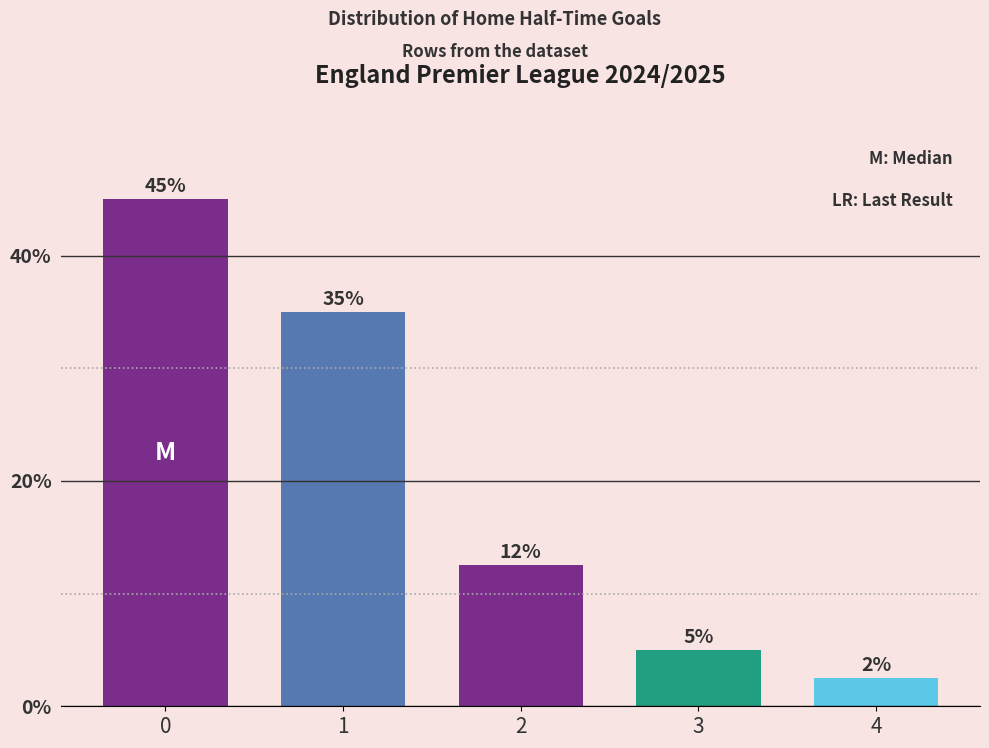

What is the difference between the values at 1 and 4?

32.5